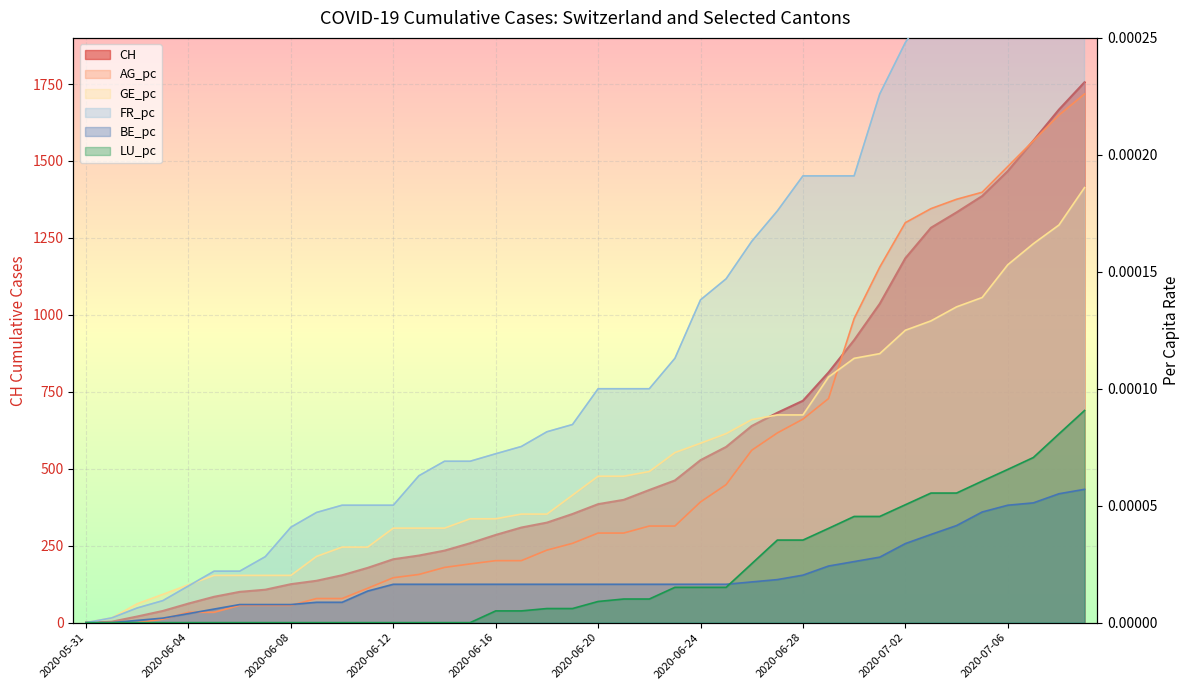

What is the maximum value for CH?

1756.0